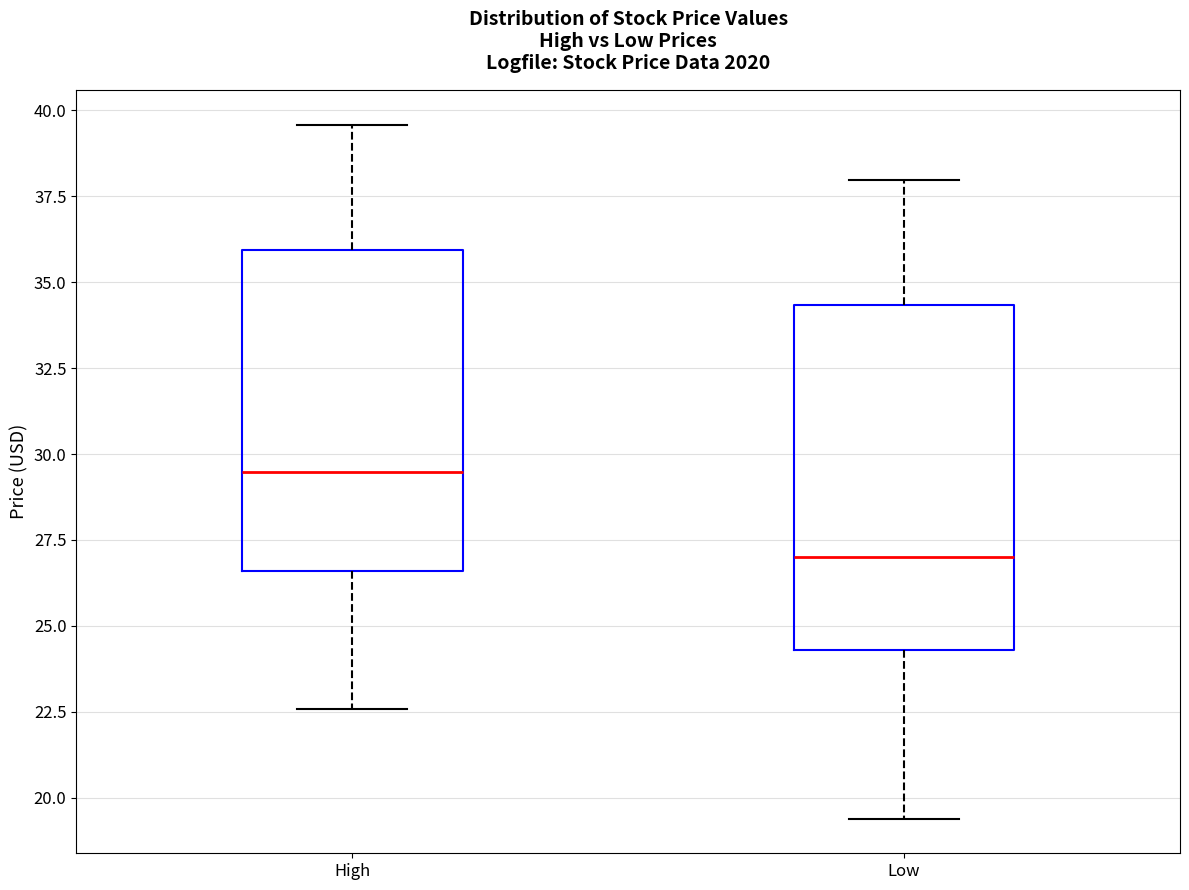

Reading left to right, transcribe this box plot: for each box, give where its median line is, the range the box spans, and where its two whiskers end, as read against the y-axis. The values are not printed on the chart, so give them approximately, as read against the axis.

High: median 29.5, box 26.5 to 36.0, whiskers 22.5 to 39.5
Low: median 27.0, box 24.5 to 34.5, whiskers 19.5 to 38.0